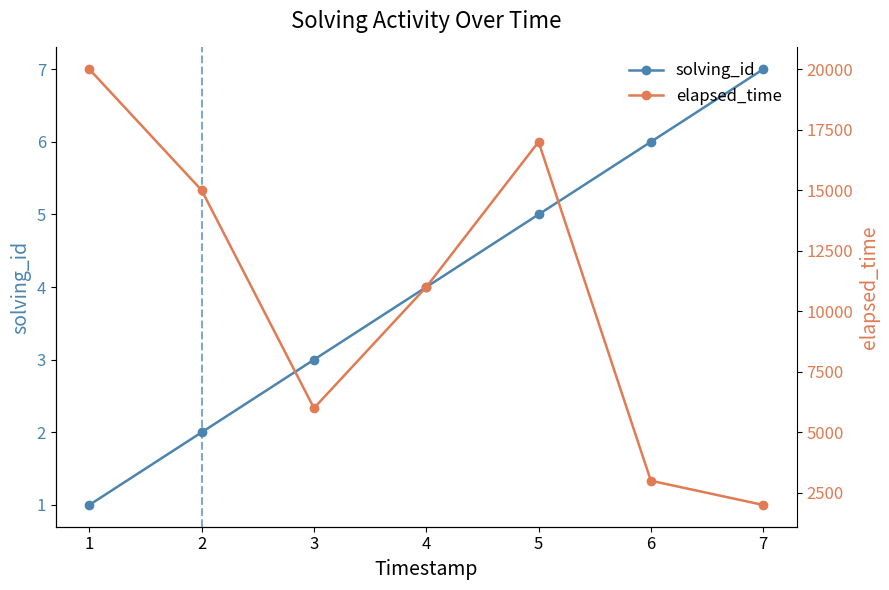

What is the total value across all series at 5?

17005